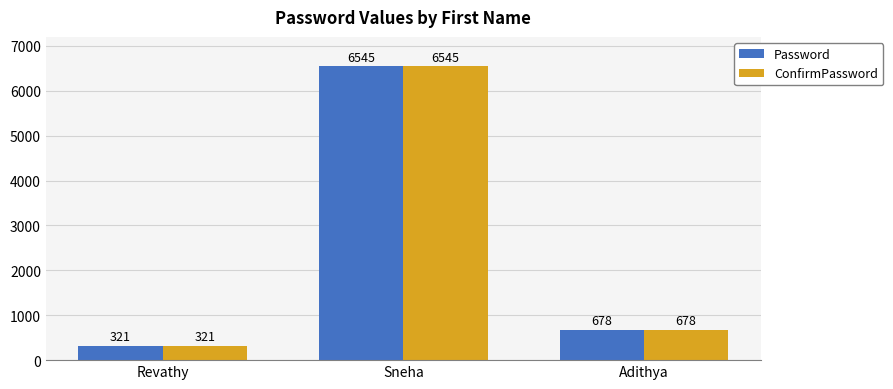

How many bars are there in total?

6